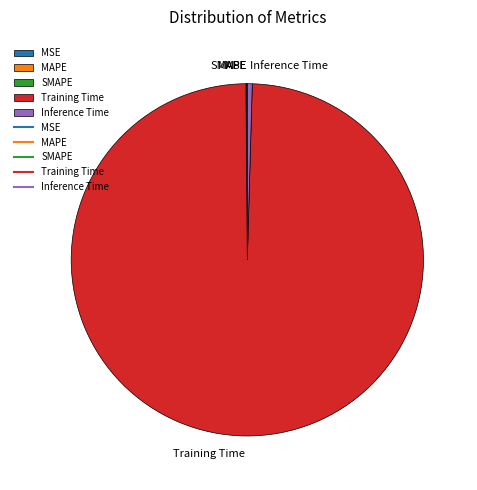

Is it true that Training Time is 85% of the pie?

False